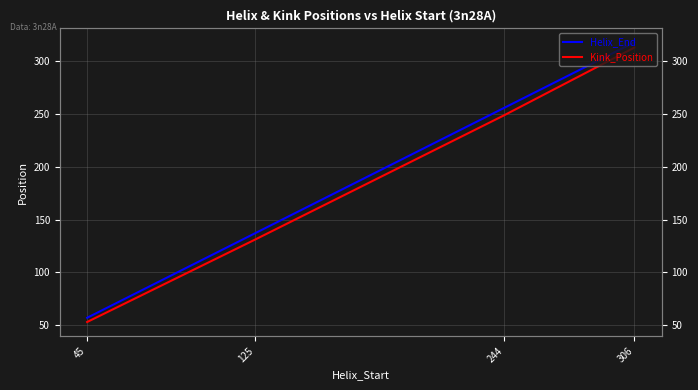

True or false: Helix_End and Kink_Position cross at least once.

False